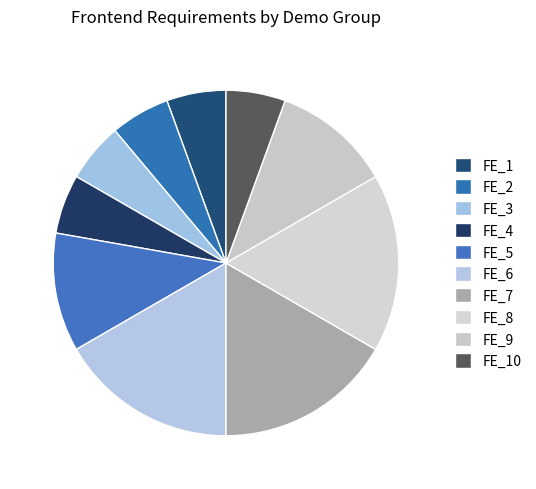

How many segments does this pie chart have?

10